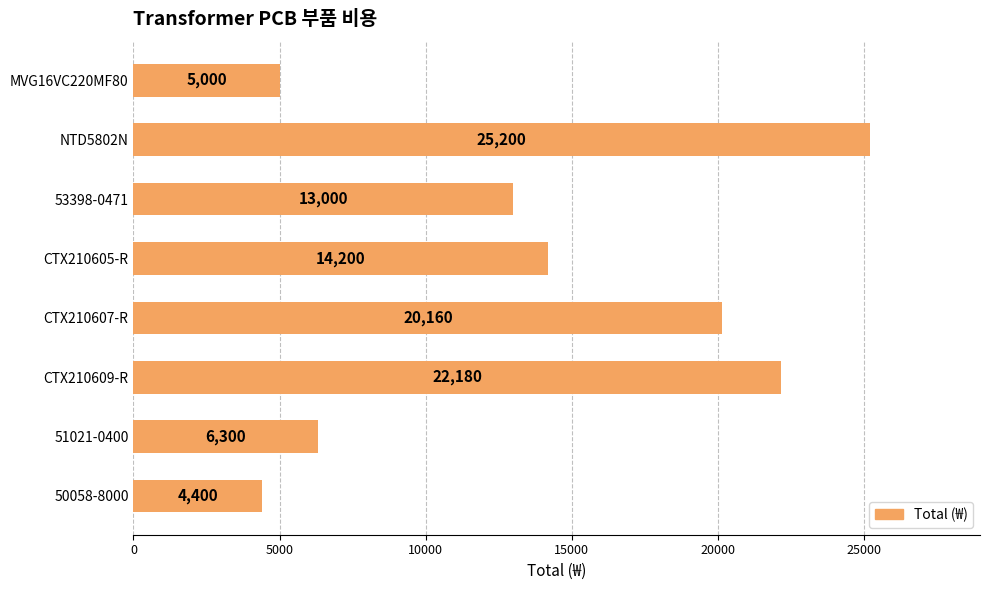

The chart shows a value of 4810 at 53398-0471. True or false?

False